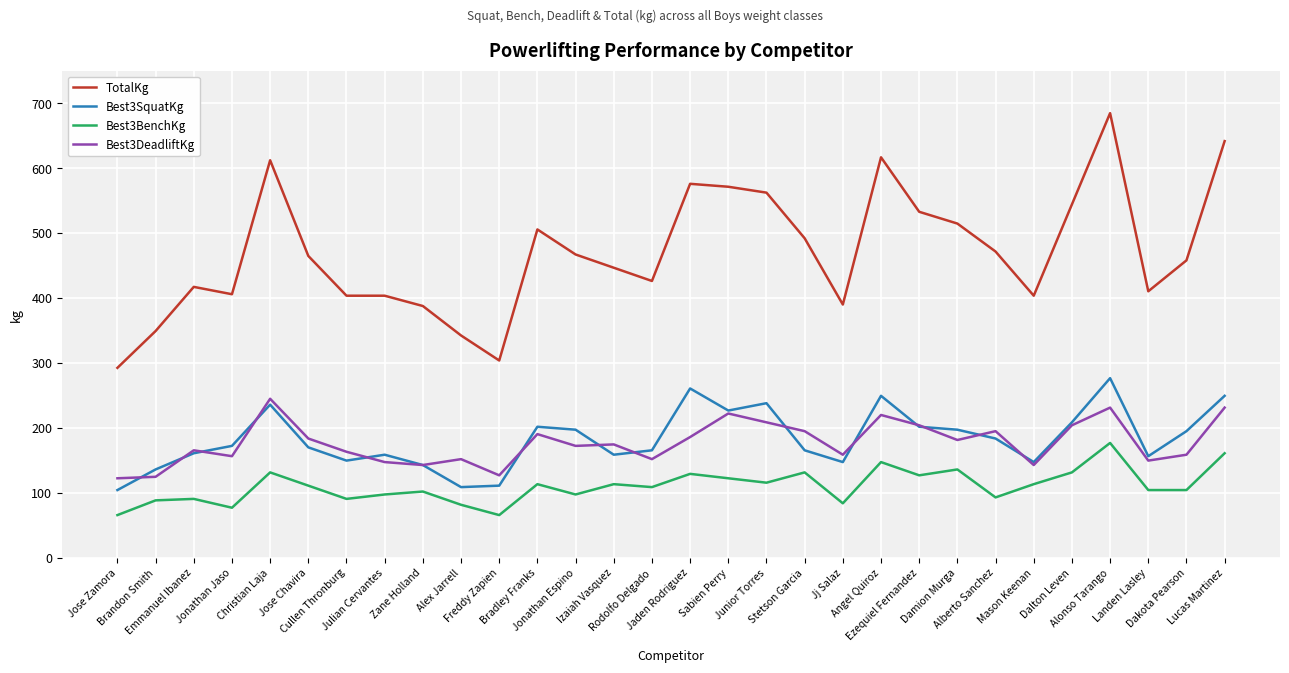

Which series has the widest spread of values?

TotalKg